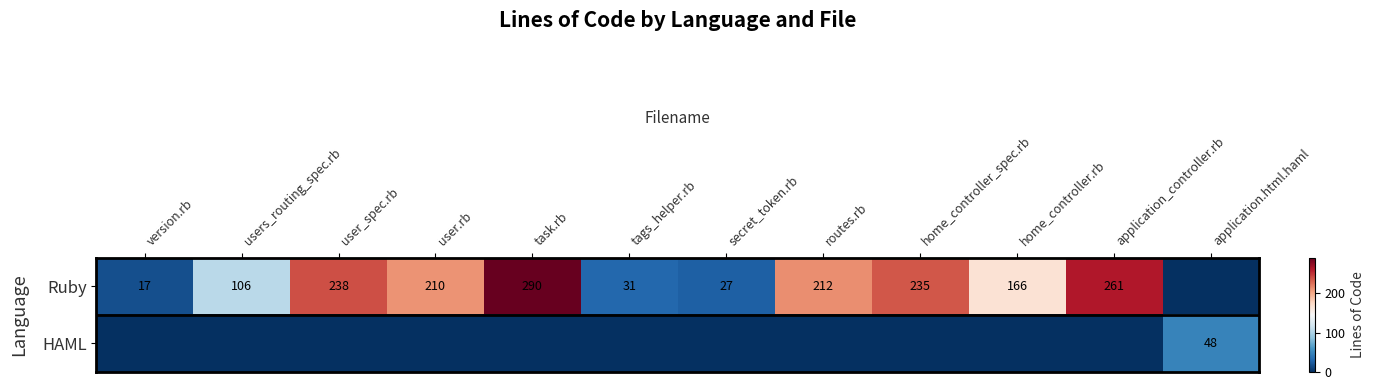

The value of Ruby at home_controller.rb is 166. True or false?

True